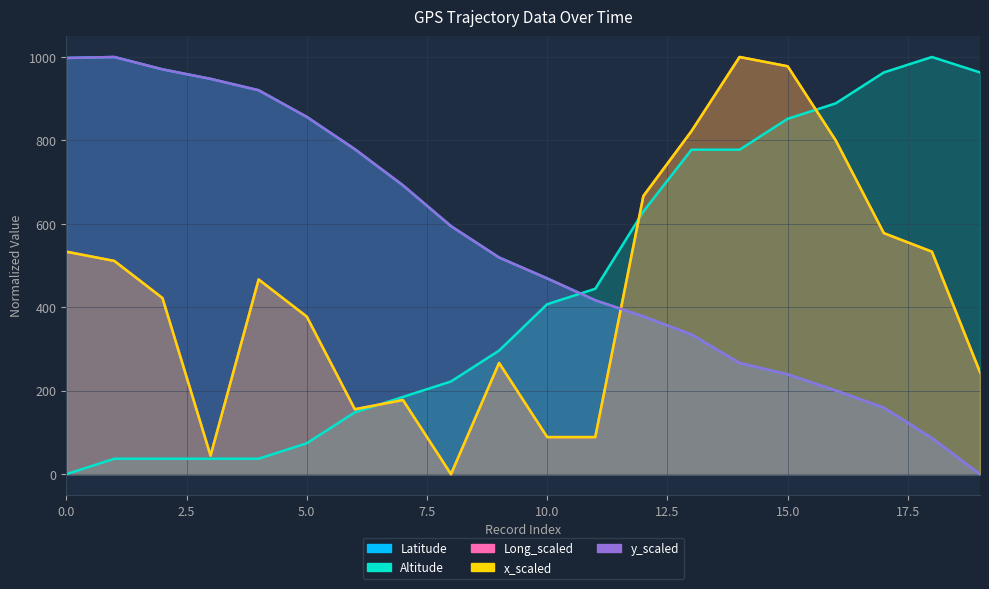

How many data points does each series have?

20